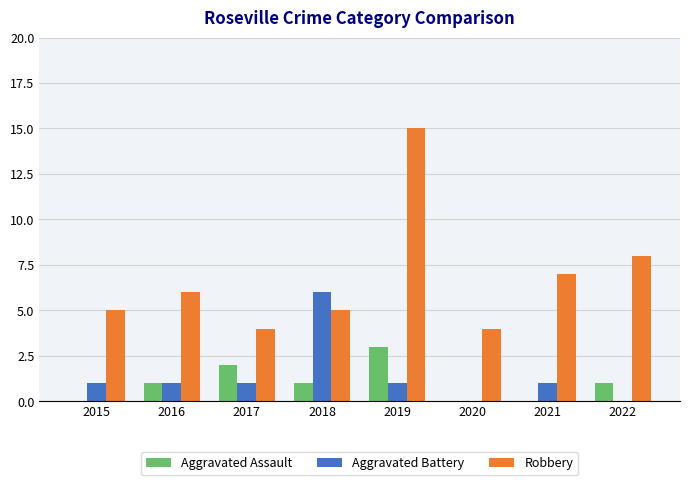

What is the sum of all Robbery values?

54